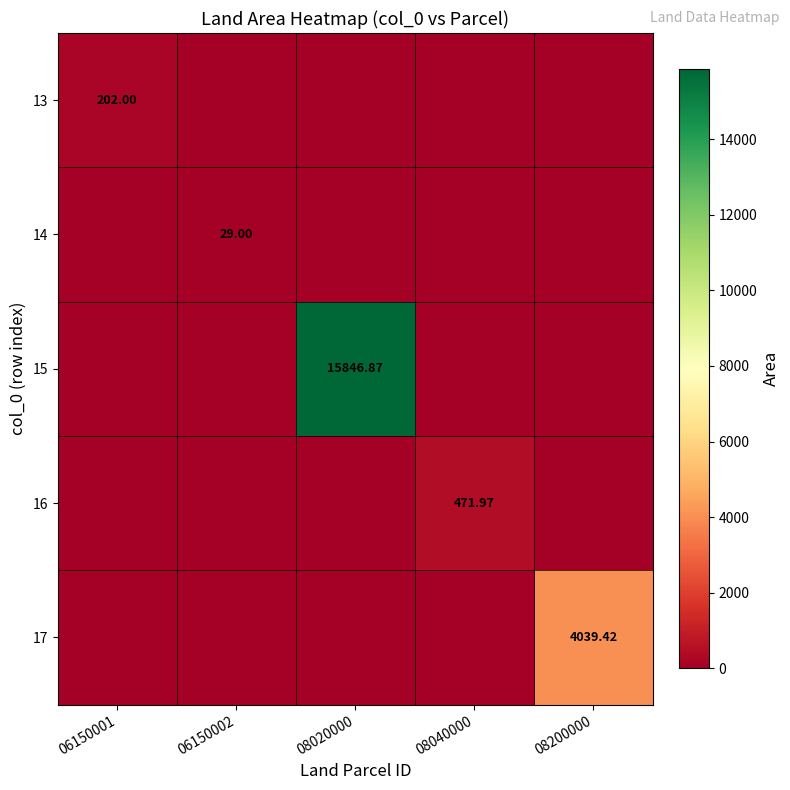

At how many categories does at least one series exceed 5833?

1